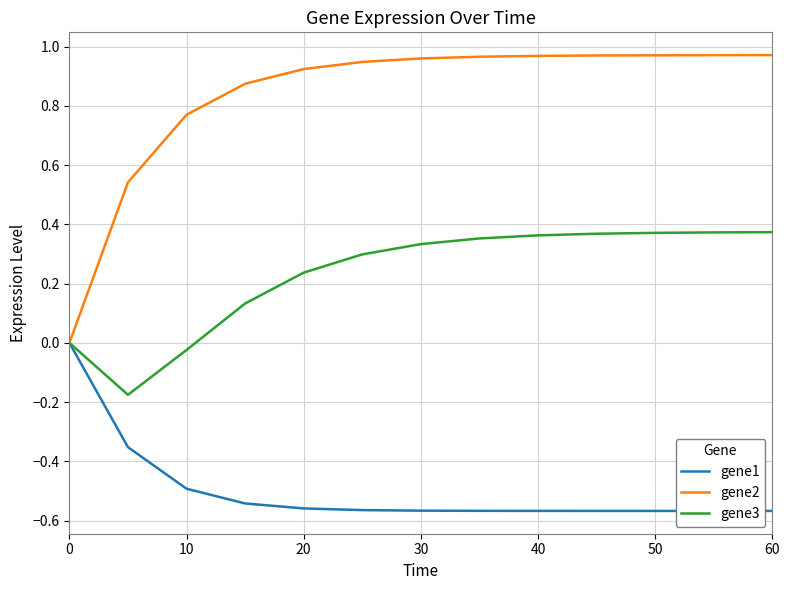

Rank the series by their average value, from highest to lowest.

gene2, gene3, gene1